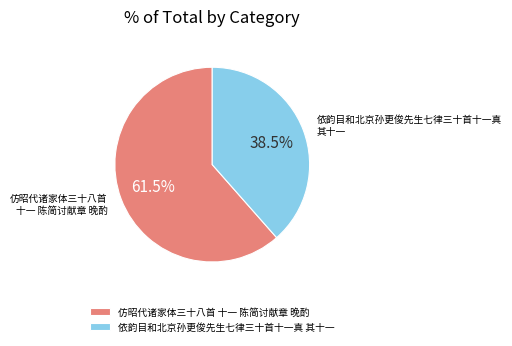

Which slice is the smallest?

依韵目和北京孙更俊先生七律三十首十一真 其十一